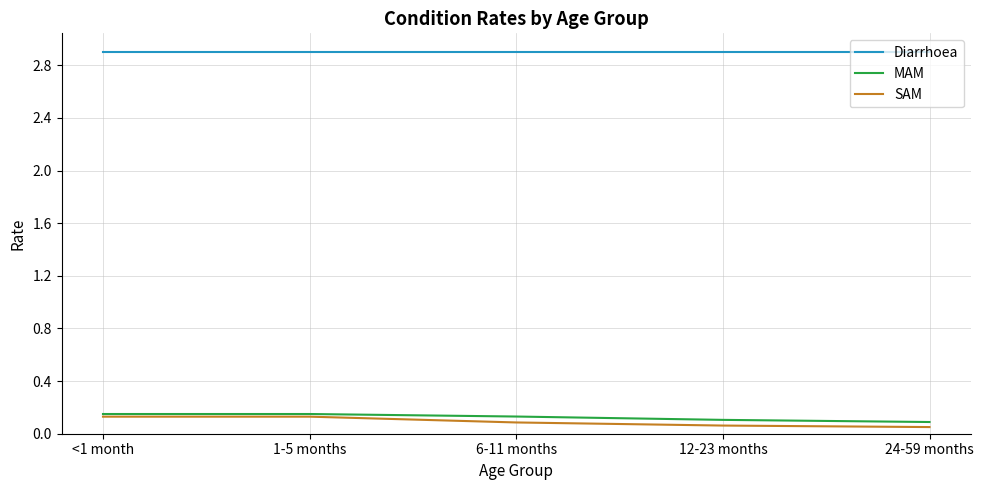

How many distinct data groups are displayed?

3